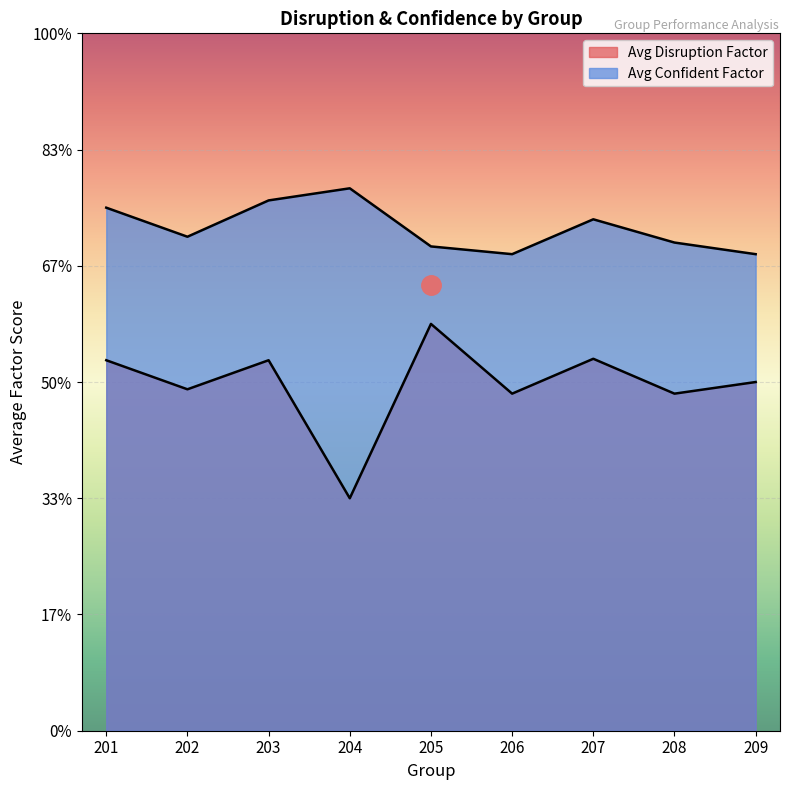

At which label does Avg Disruption Factor reach its peak?

201